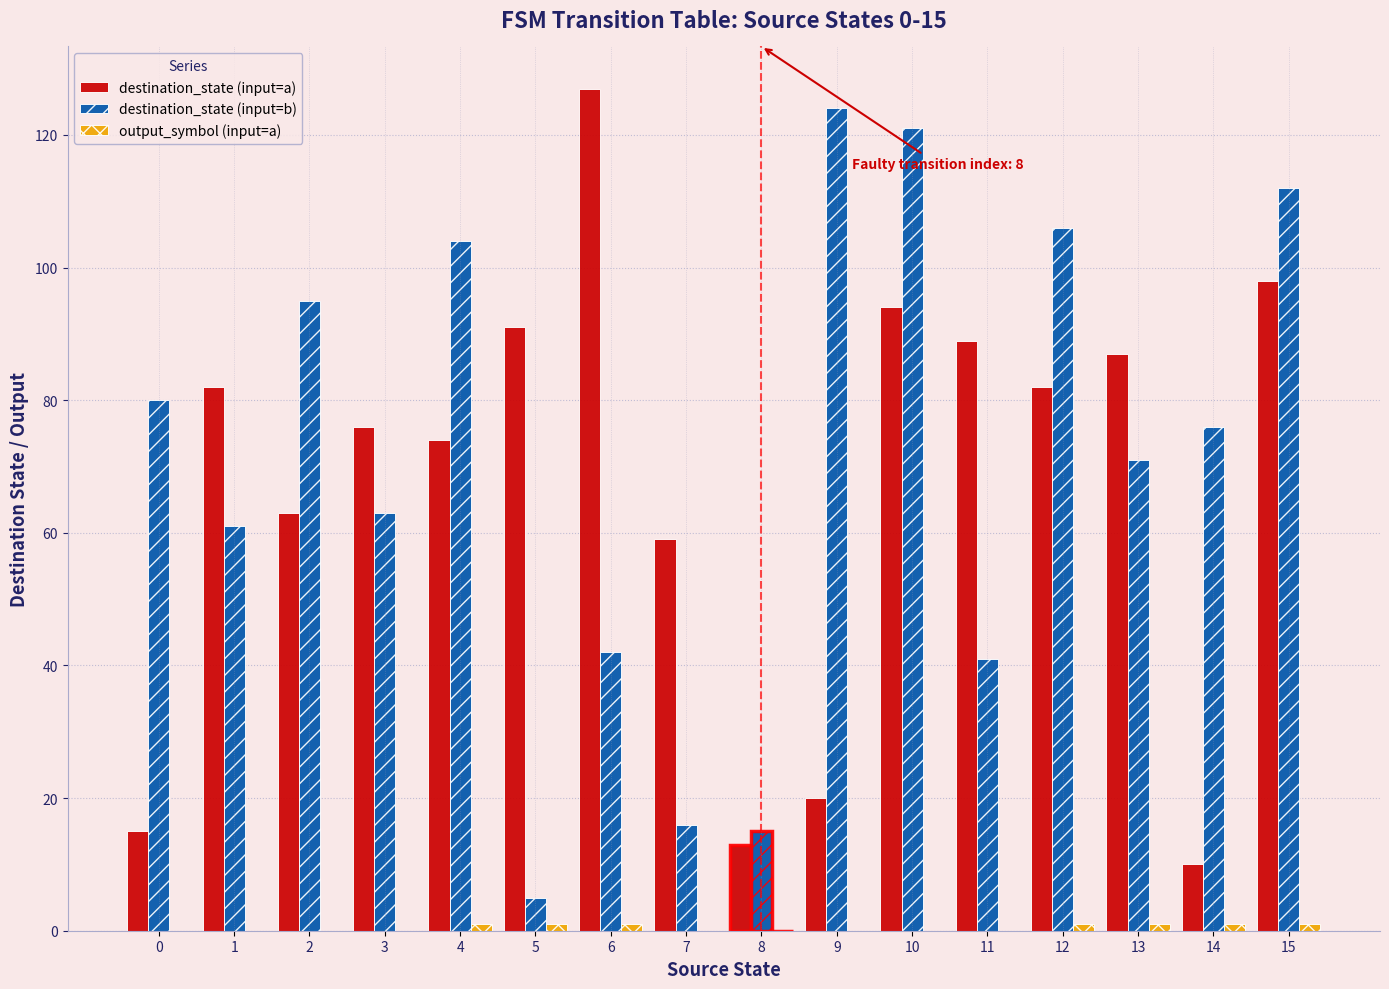

What is the sum of the destination_state (input=b) values at 8 and 9?

139